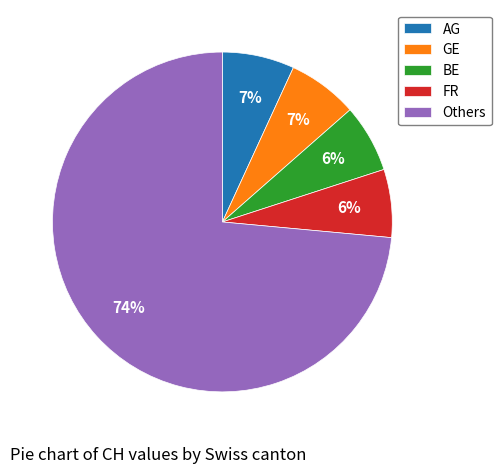

The AG slice represents 7% of the pie. True or false?

True